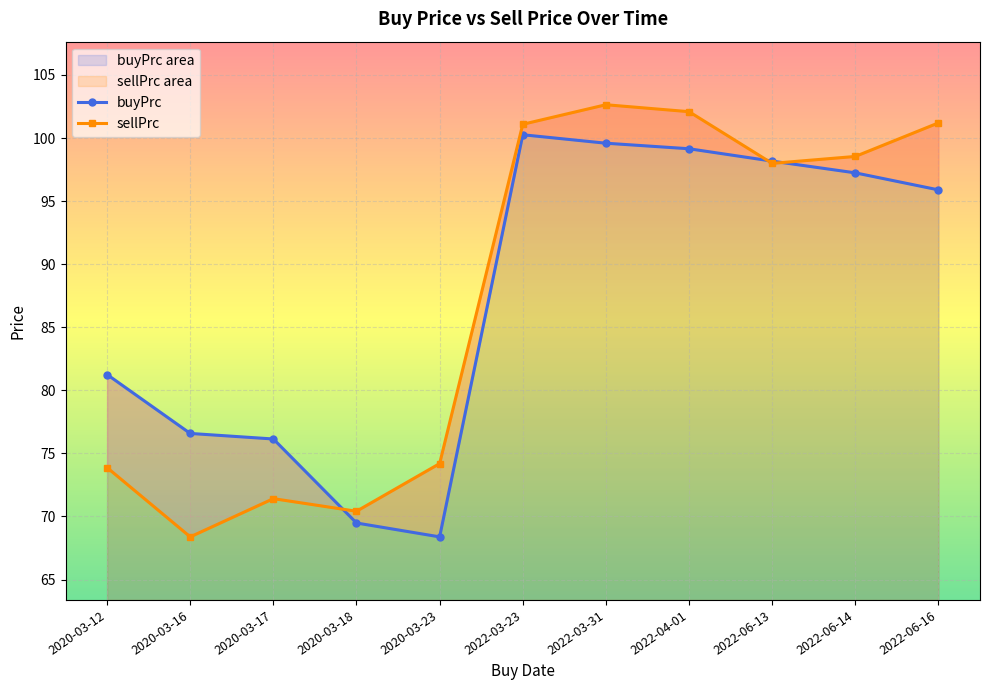

Reading left to right, extract all data points from this chart.

buyPrc: 2020-03-12=81.2	2020-03-16=76.6	2020-03-17=76.1	2020-03-18=69.5	2020-03-23=68.4	2022-03-23=100.3	2022-03-31=99.6	2022-04-01=99.2	2022-06-13=98.2	2022-06-14=97.2	2022-06-16=95.9
sellPrc: 2020-03-12=73.9	2020-03-16=68.4	2020-03-17=71.4	2020-03-18=70.4	2020-03-23=74.2	2022-03-23=101.1	2022-03-31=102.6	2022-04-01=102.1	2022-06-13=98.0	2022-06-14=98.5	2022-06-16=101.2